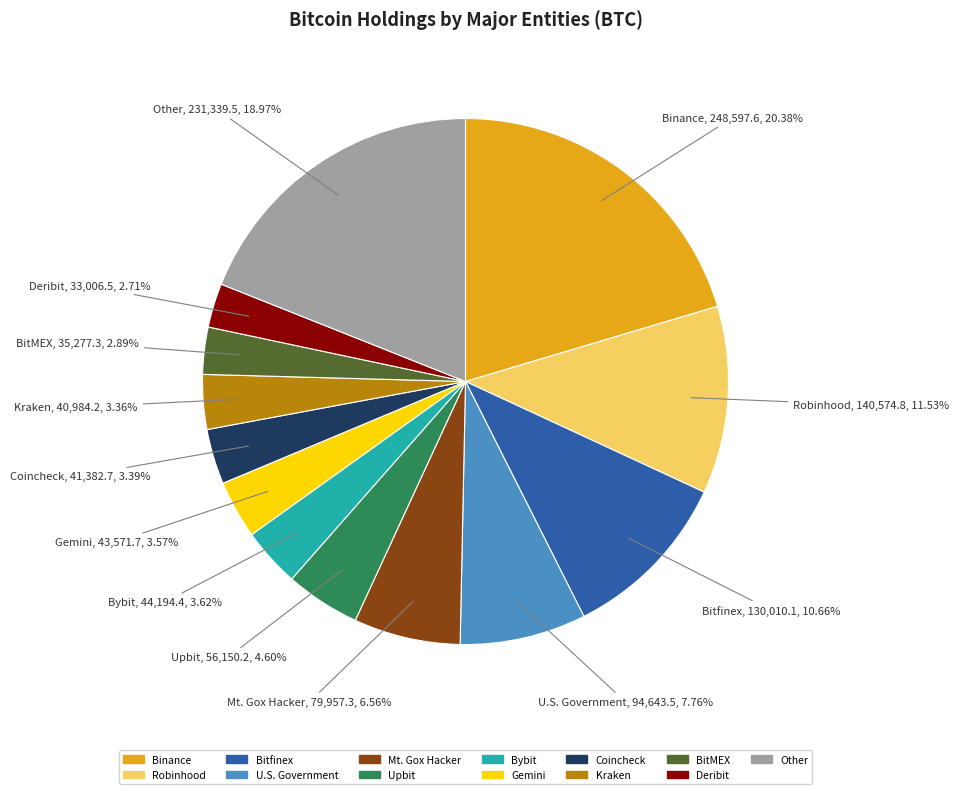

Is there any slice that represents more than half of the pie?

No